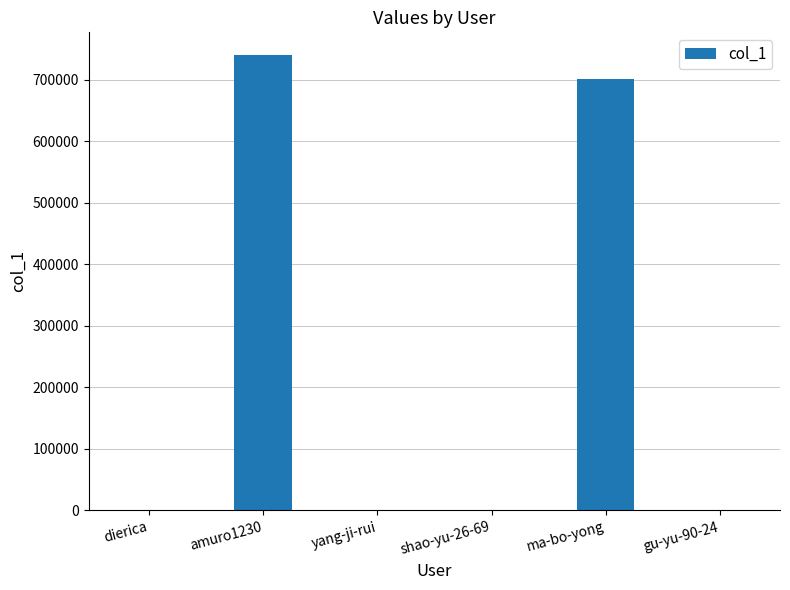

What is the sum of all values?

1442499